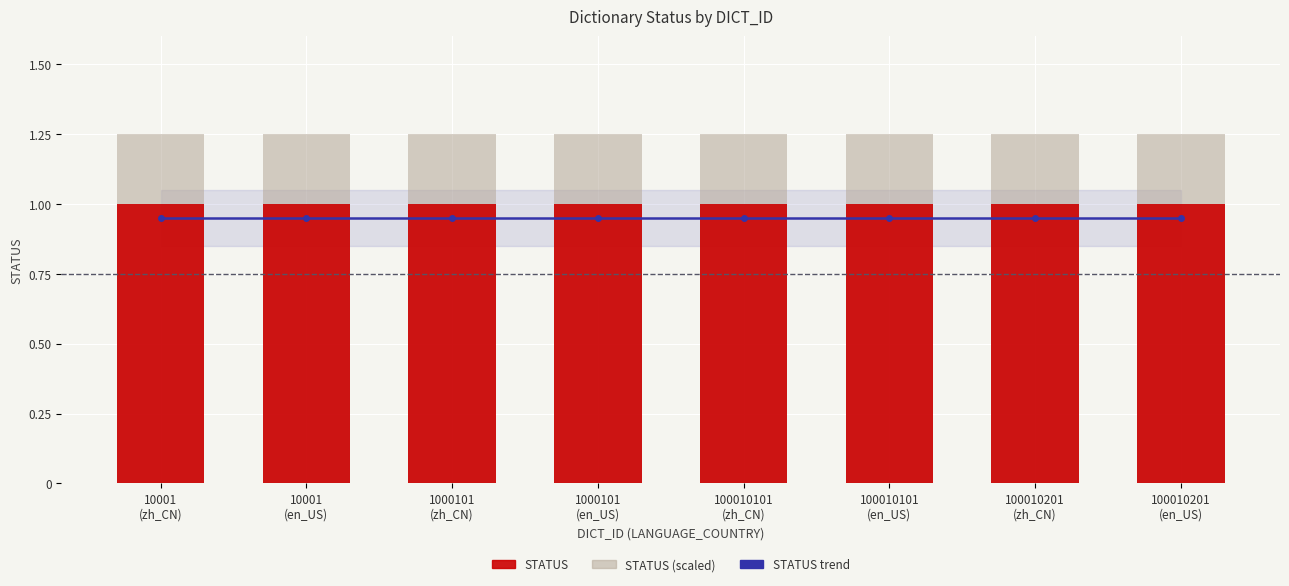

What is the sum of the STATUS values at 10001
(zh_CN) and 1000101
(zh_CN)?

2.0